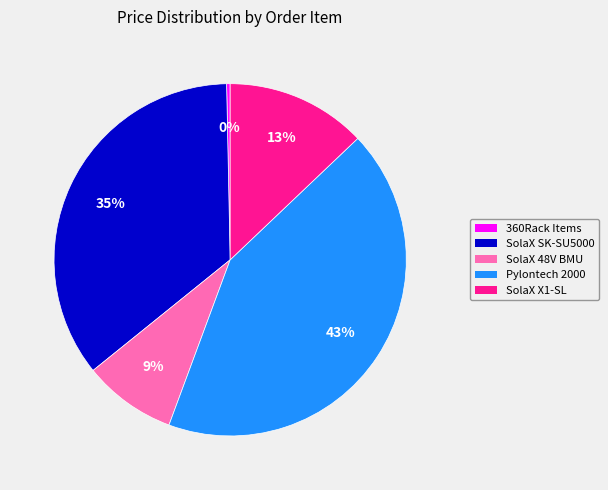

To the nearest percent, what is the average slice percentage?

20%